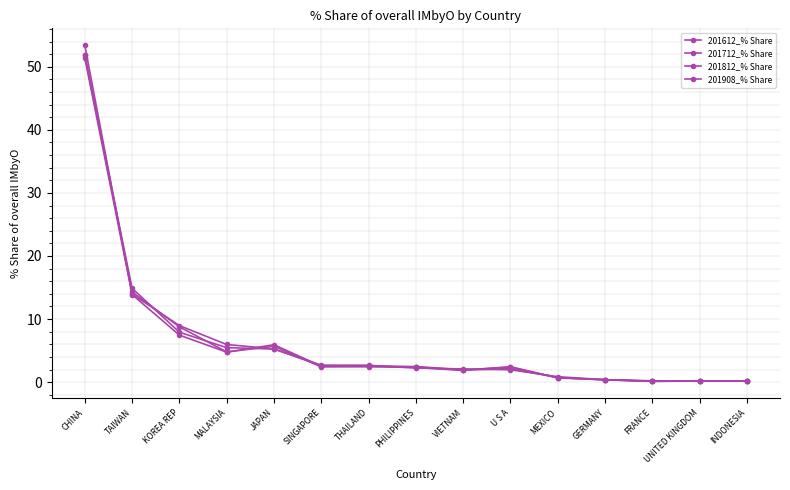

What is the difference between the maximum and minimum values in the 201712_% Share series?

51.8